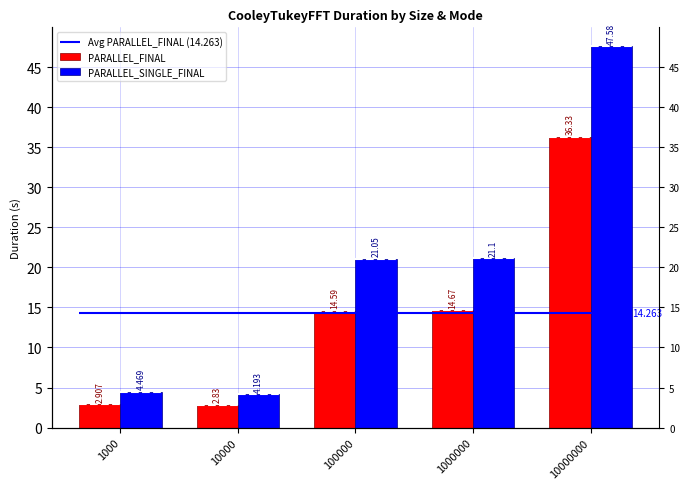

What is the value of the PARALLEL_SINGLE_FINAL bar at the 3rd from the left?

21.1